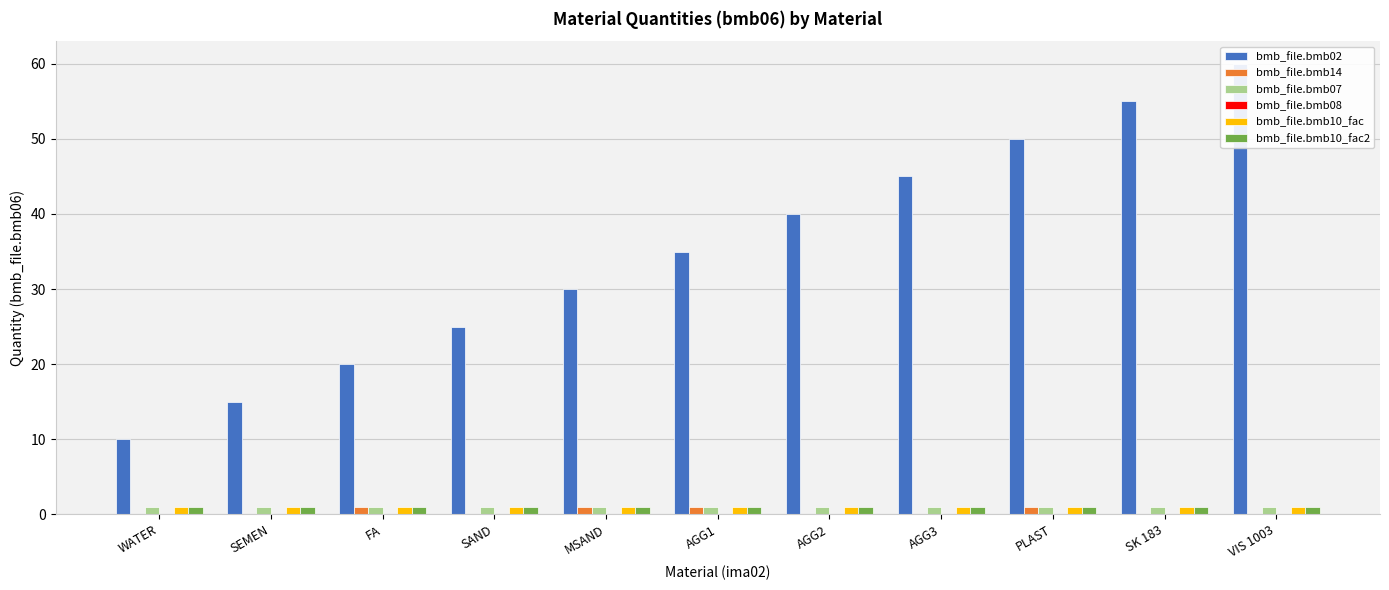

Which series has the largest total across all categories?

bmb_file.bmb02